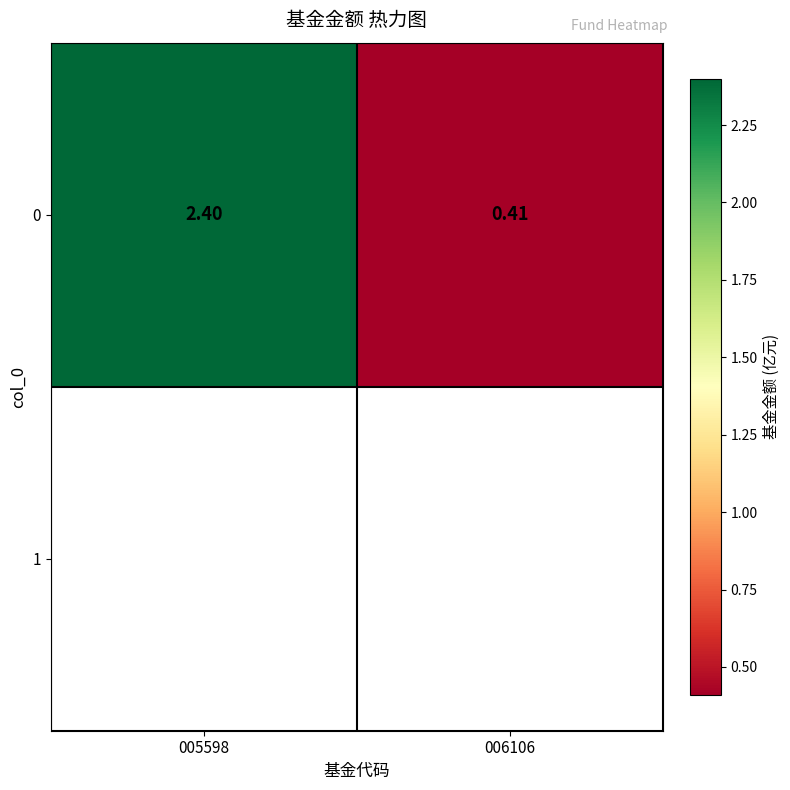

The value at 006106 is 0.4. True or false?

True